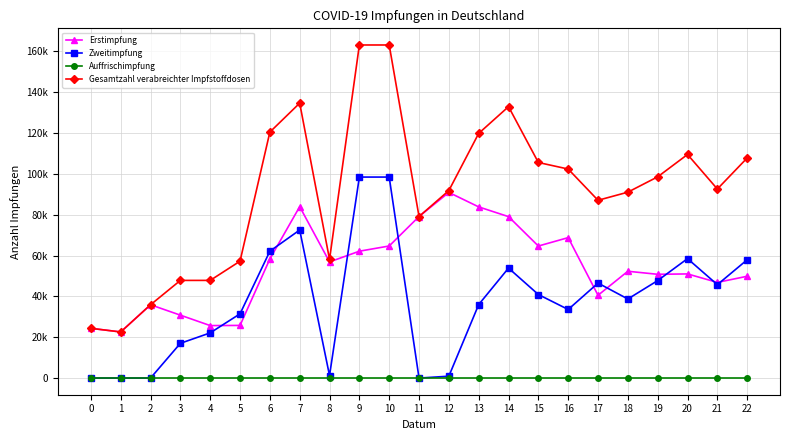

What are all the series names shown in the legend?

Erstimpfung, Zweitimpfung, Auffrischimpfung, Gesamtzahl verabreichter Impfstoffdosen